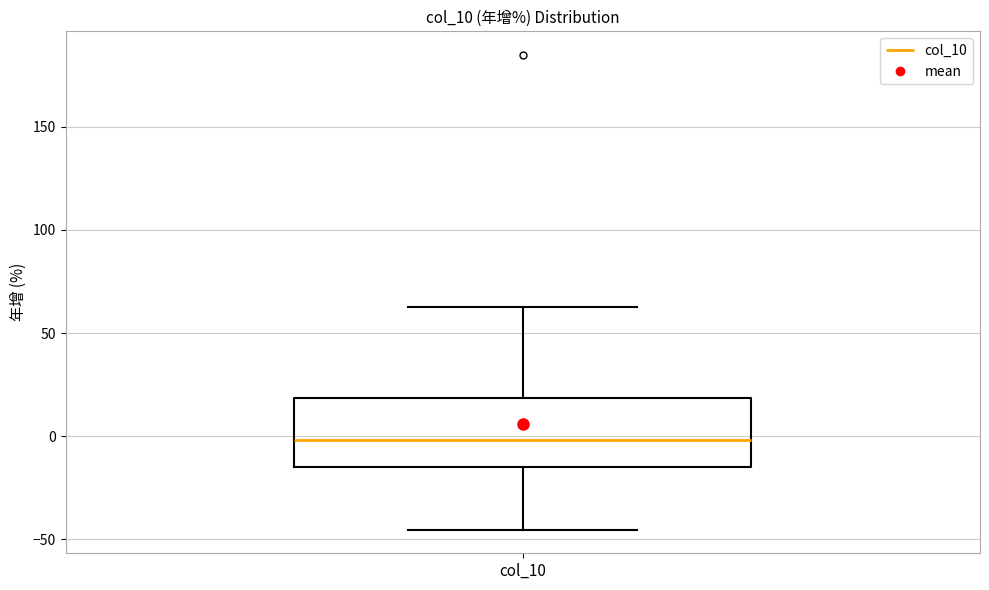

Transcribe this box plot: give where the median line is, the range the box spans, and where the two whiskers end, as read against the y-axis. The values are not printed on the chart, so give them approximately, as read against the axis.

median 0, box -15 to 20, whiskers -45 to 65